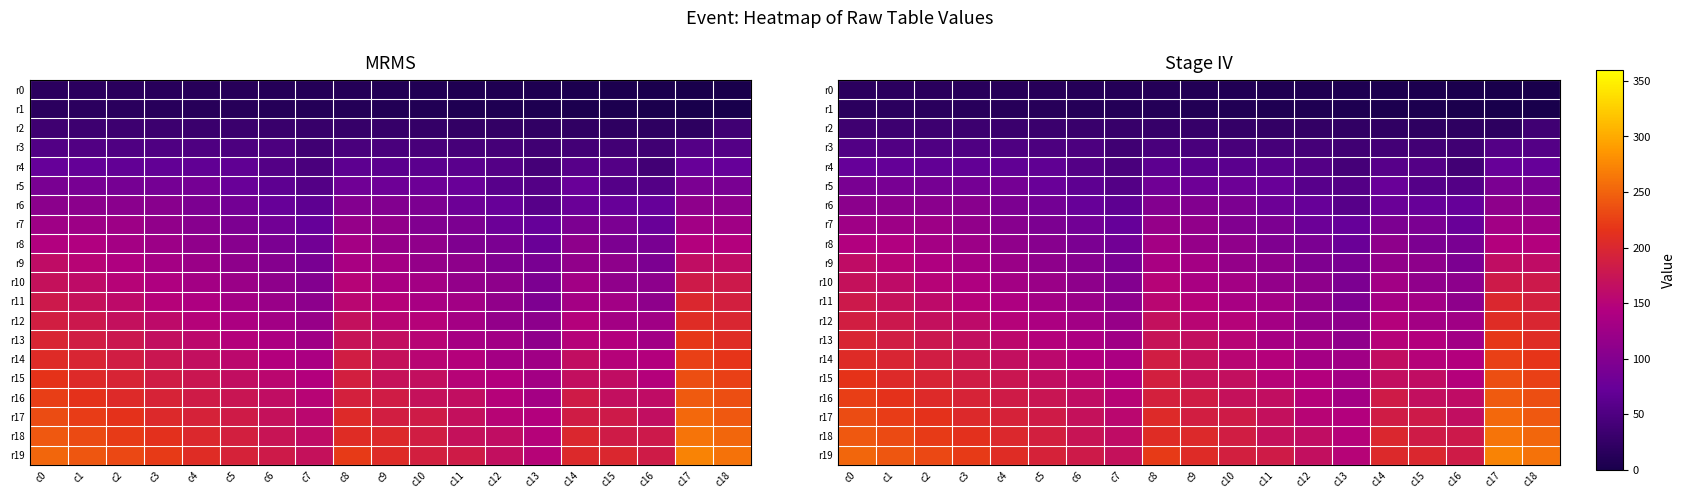

True or false: r3 has a value of 42 at c12.

True